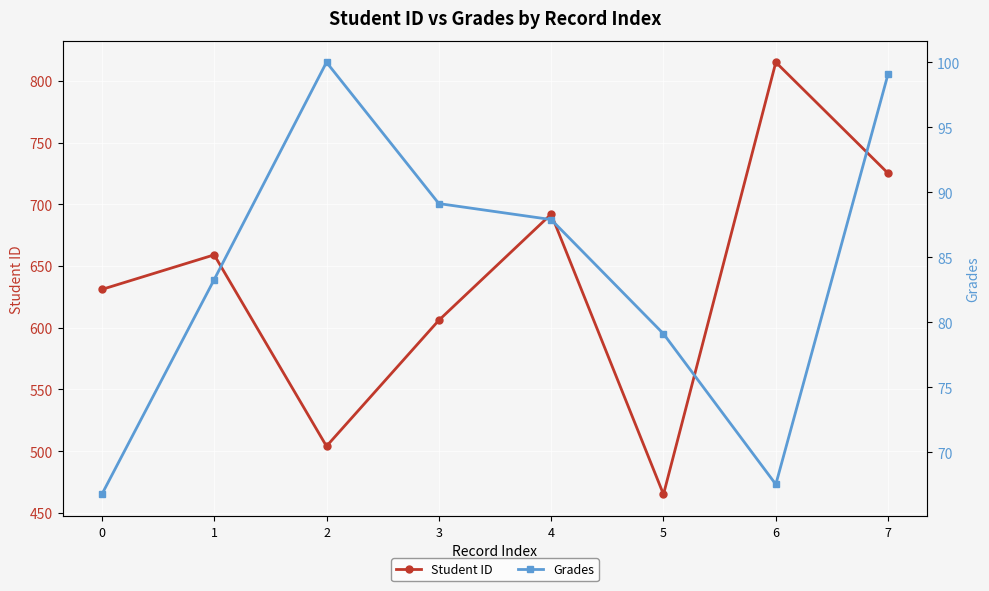

What is the spread (max minus min) of values at 1?

575.7